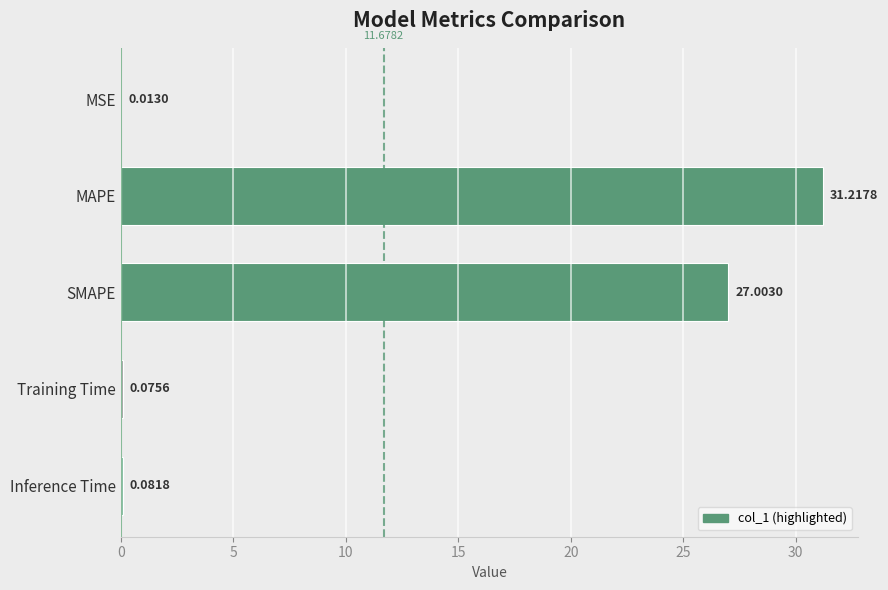

Between MAPE and MSE, which is larger?

MAPE